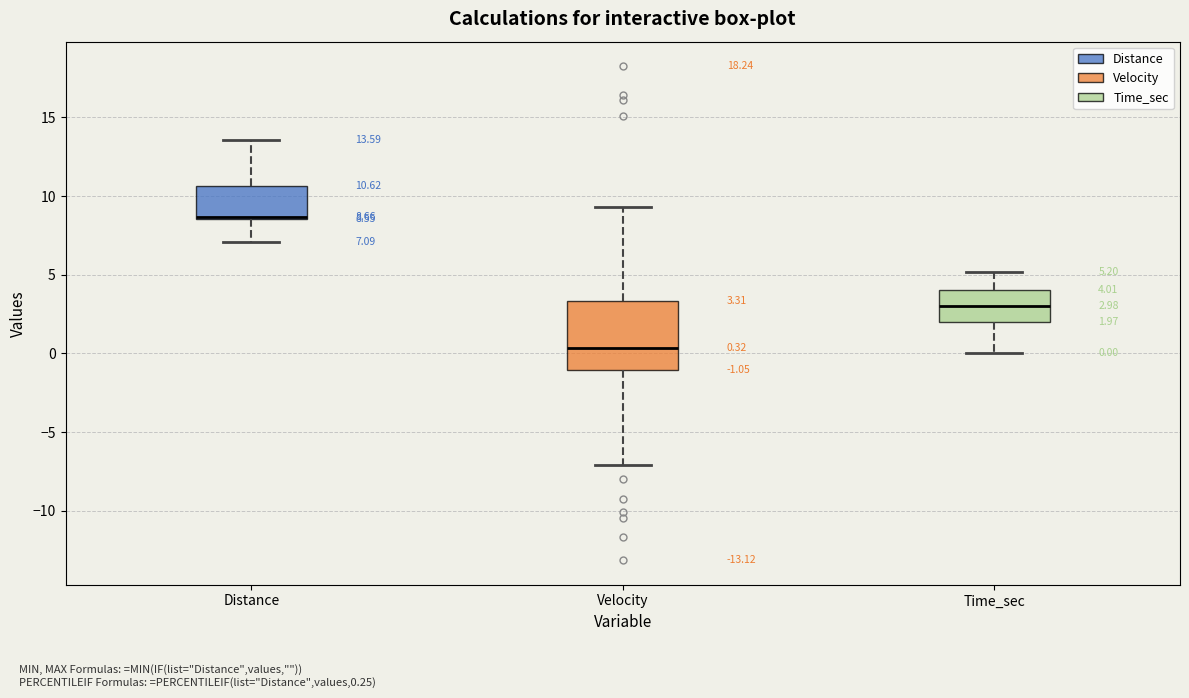

Which box is the tallest, from its lower edge to its upper edge?

Velocity